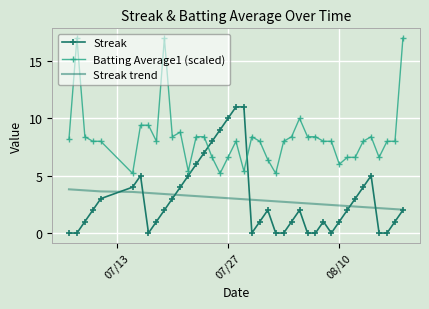

Which series has the widest spread of values?

Batting Average1 (scaled)